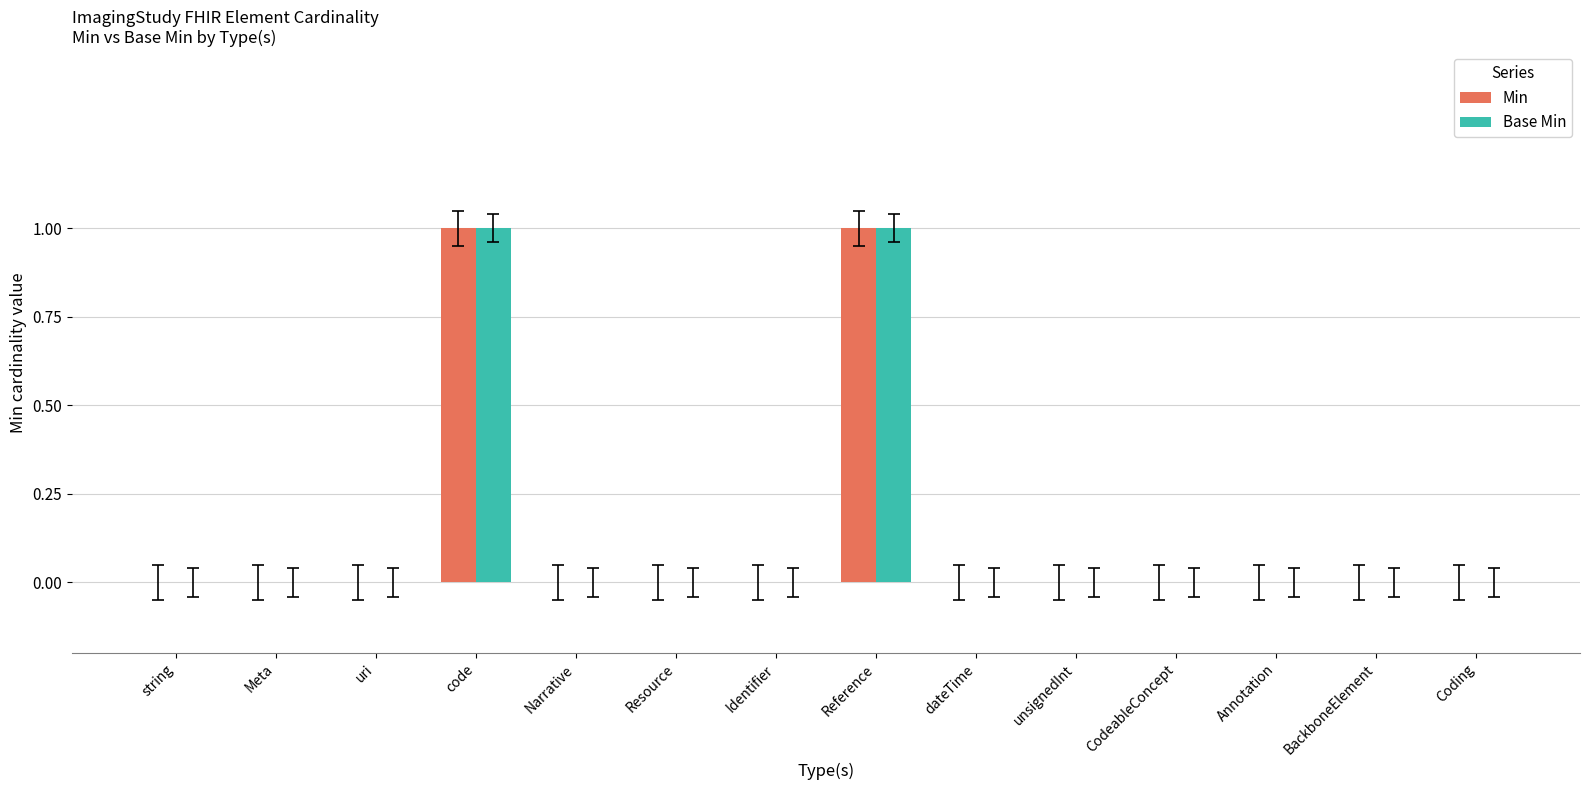

Between code and Reference, which series saw the biggest shift?

Min